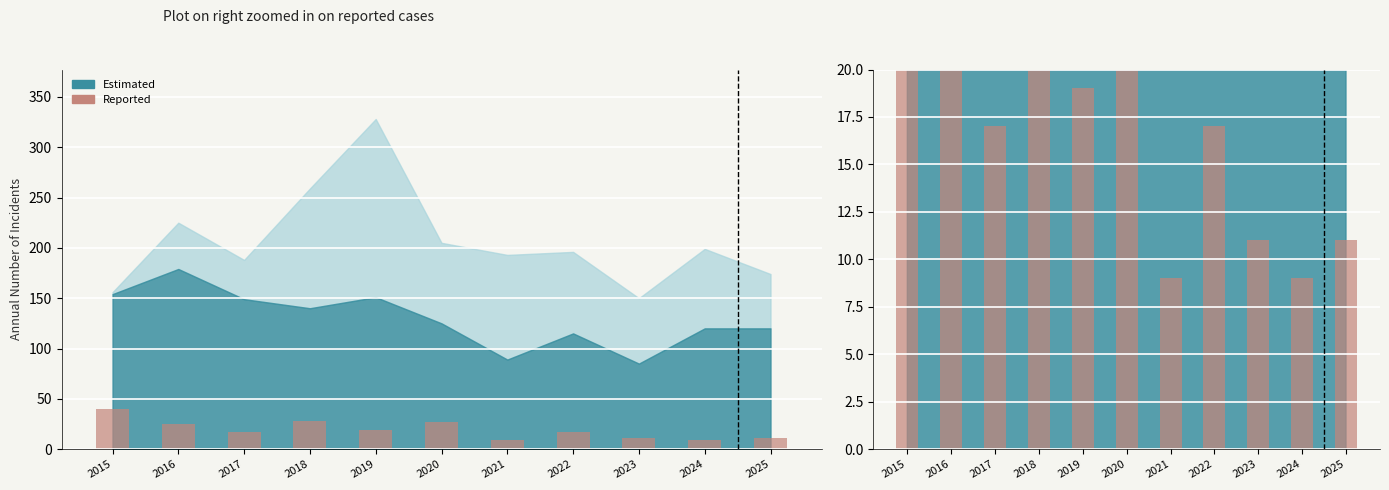

What is the difference between the maximum and minimum values?

31